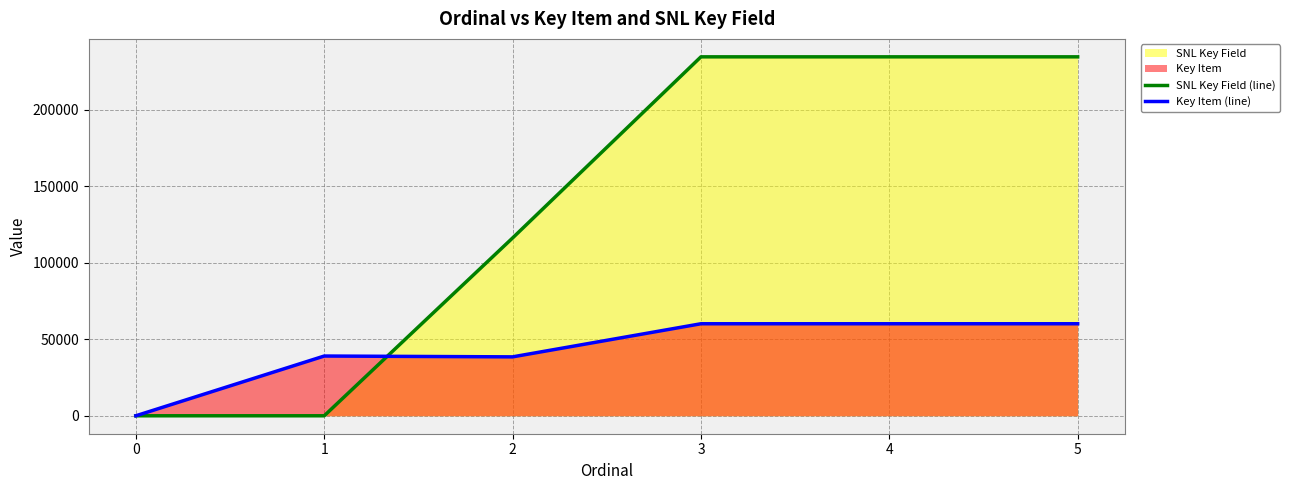

True or false: Key Item (line) and SNL Key Field (line) cross at least once.

True